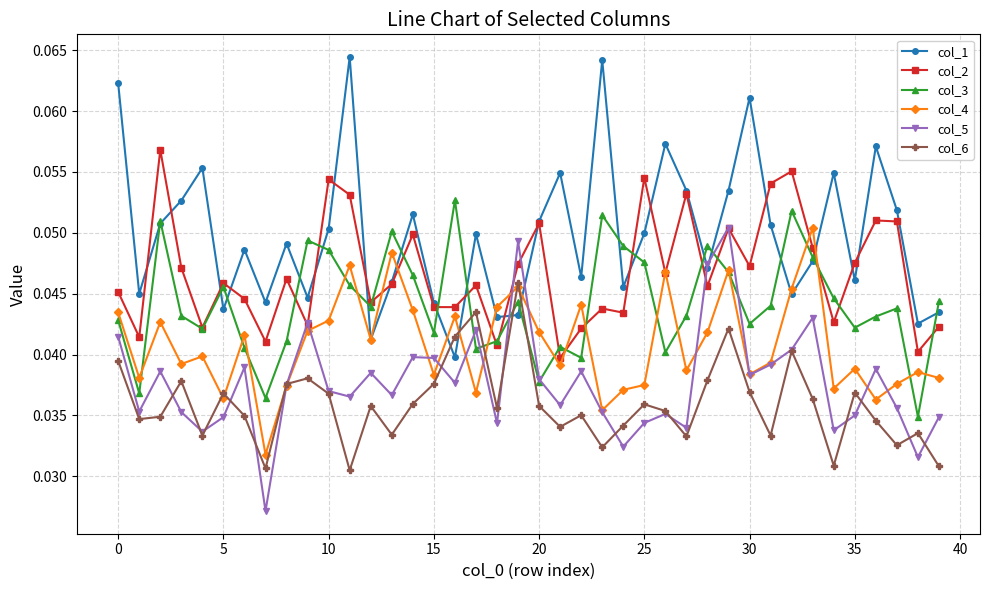

Count the col_5 values in the range 0 to 1.

40